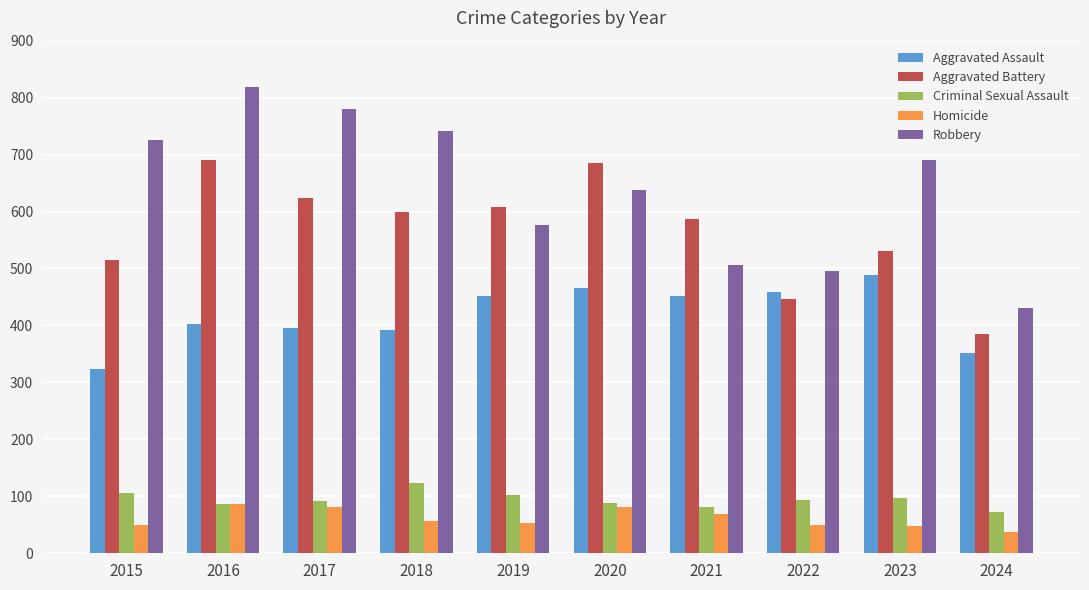

Is the value of Aggravated Assault at 2018 greater than the value of Homicide at 2015?

Yes